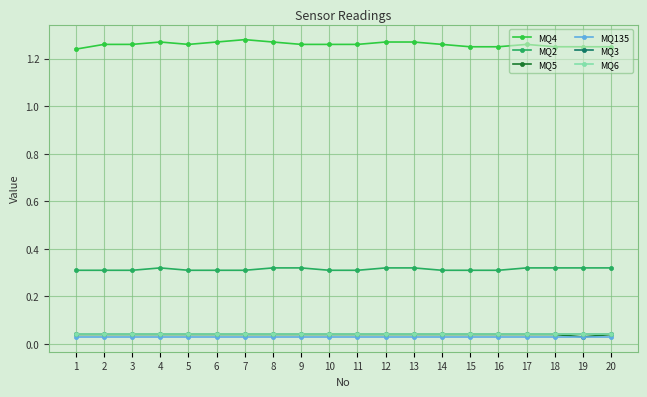

Reading left to right, extract all data points from this chart.

MQ4: 1=1.2	2=1.3	3=1.3	4=1.3	5=1.3	6=1.3	7=1.3	8=1.3	9=1.3	10=1.3	11=1.3	12=1.3	13=1.3	14=1.3	15=1.2	16=1.2	17=1.3	18=1.2	19=1.2	20=1.2
MQ2: 1=0.3	2=0.3	3=0.3	4=0.3	5=0.3	6=0.3	7=0.3	8=0.3	9=0.3	10=0.3	11=0.3	12=0.3	13=0.3	14=0.3	15=0.3	16=0.3	17=0.3	18=0.3	19=0.3	20=0.3
MQ5: 1=0.0	2=0.0	3=0.0	4=0.0	5=0.0	6=0.0	7=0.0	8=0.0	9=0.0	10=0.0	11=0.0	12=0.0	13=0.0	14=0.0	15=0.0	16=0.0	17=0.0	18=0.0	19=0.0	20=0.0
MQ135: 1=0.0	2=0.0	3=0.0	4=0.0	5=0.0	6=0.0	7=0.0	8=0.0	9=0.0	10=0.0	11=0.0	12=0.0	13=0.0	14=0.0	15=0.0	16=0.0	17=0.0	18=0.0	19=0.0	20=0.0
MQ3: 1=0.0	2=0.0	3=0.0	4=0.0	5=0.0	6=0.0	7=0.0	8=0.0	9=0.0	10=0.0	11=0.0	12=0.0	13=0.0	14=0.0	15=0.0	16=0.0	17=0.0	18=0.0	19=0.0	20=0.0
MQ6: 1=0.0	2=0.0	3=0.0	4=0.0	5=0.0	6=0.0	7=0.0	8=0.0	9=0.0	10=0.0	11=0.0	12=0.0	13=0.0	14=0.0	15=0.0	16=0.0	17=0.0	18=0.0	19=0.0	20=0.0